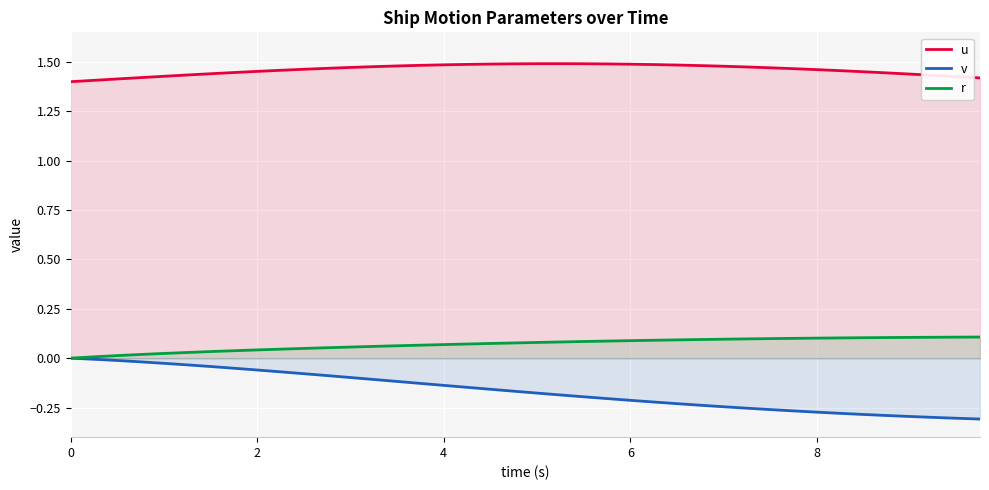

At 6, list the series in order from smallest to largest.

v, r, u